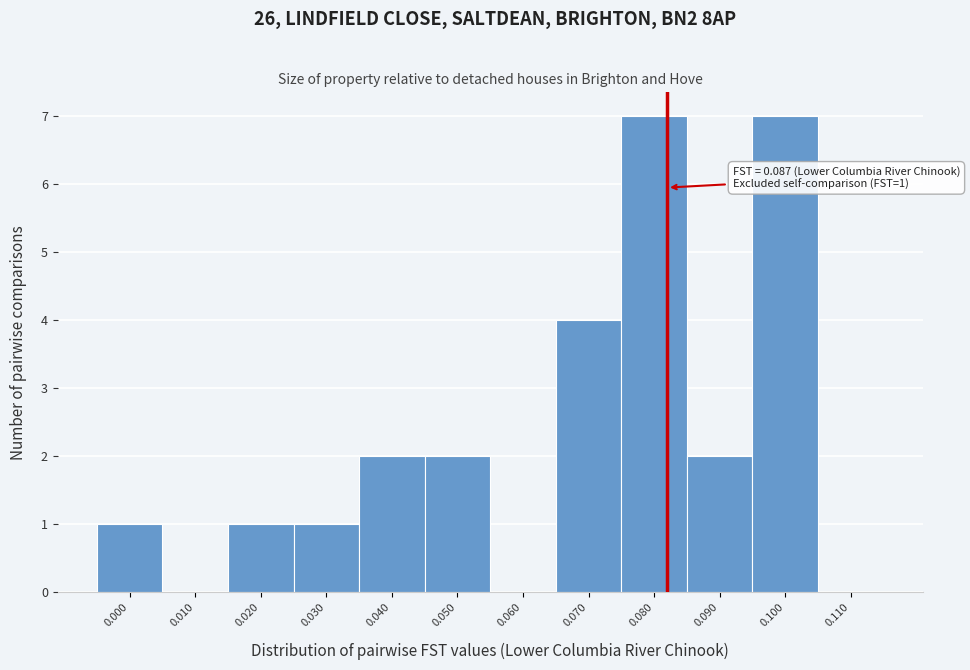

Reading left to right, list all the values displayed in this chart.

0.000=1	0.010=0	0.020=1	0.030=1	0.040=2	0.050=2	0.060=0	0.070=4	0.080=7	0.090=2	0.100=7	0.110=0